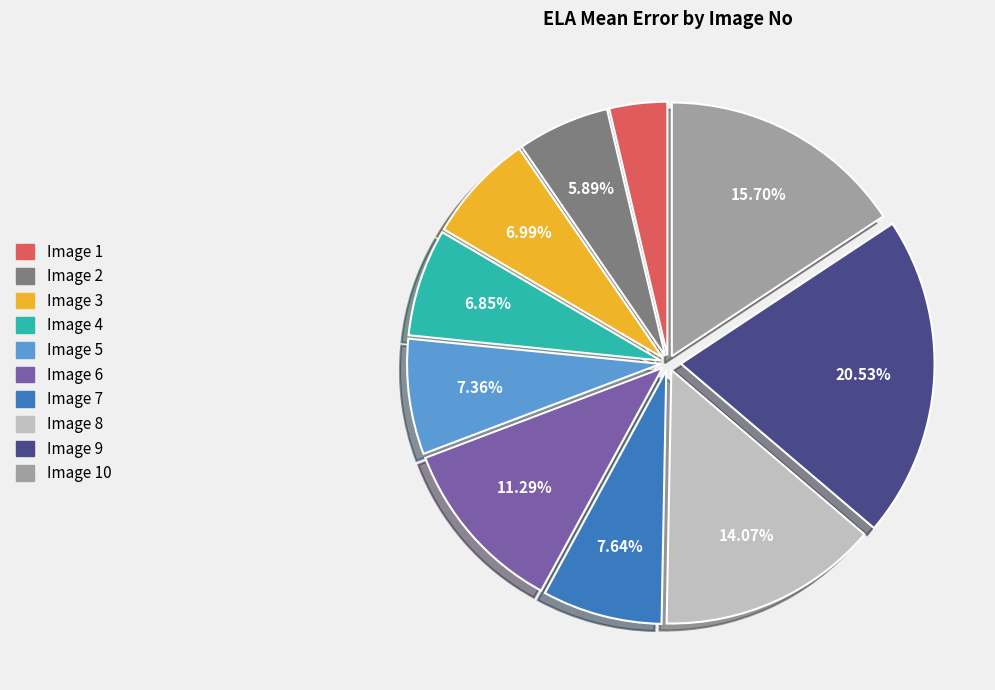

Is there a majority slice in this chart?

No